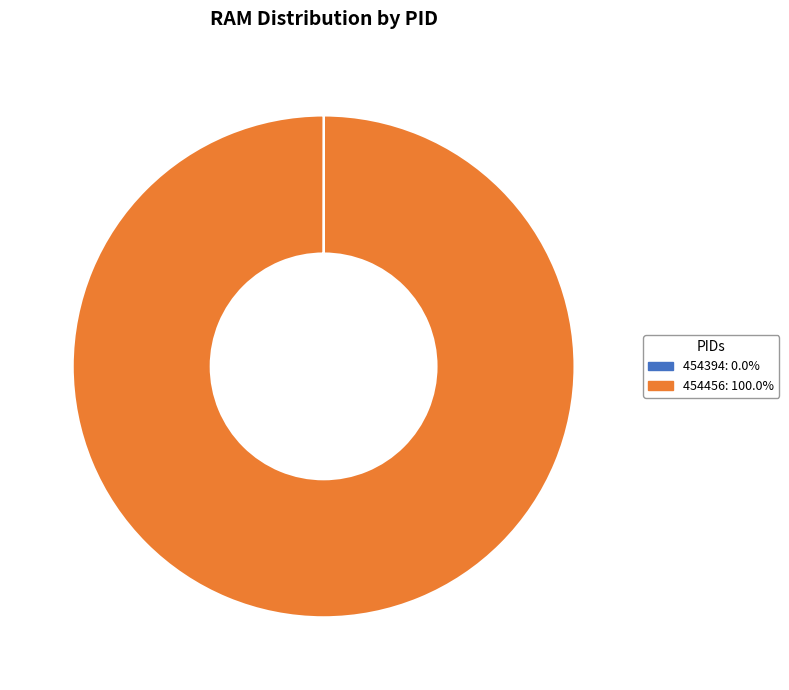

True or false: 454456 accounts for 100% of the total.

True